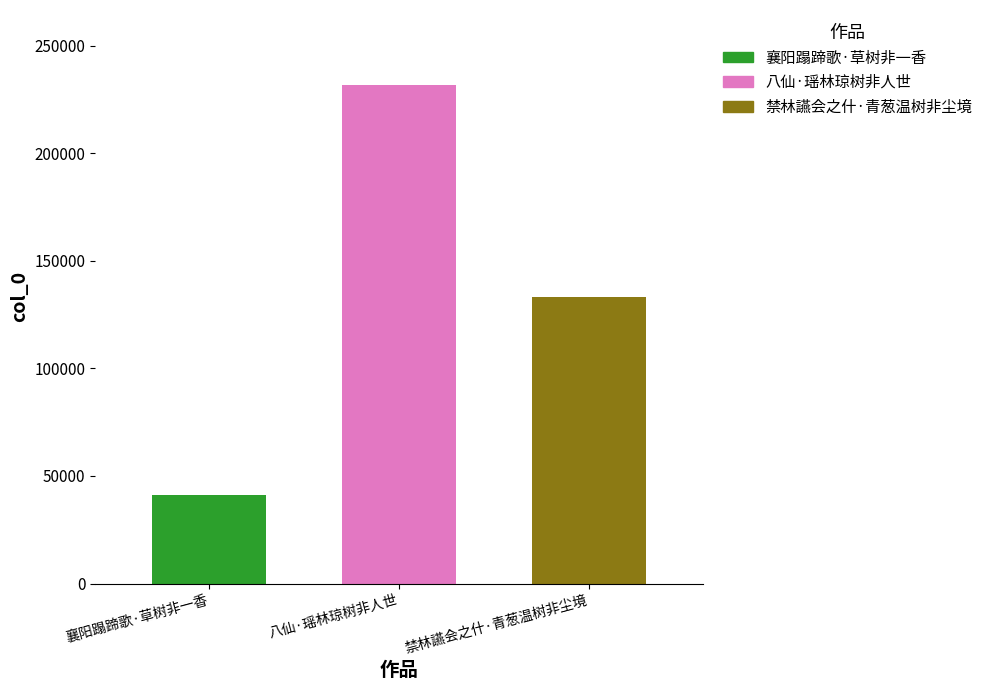

Does the chart contain any negative values?

No